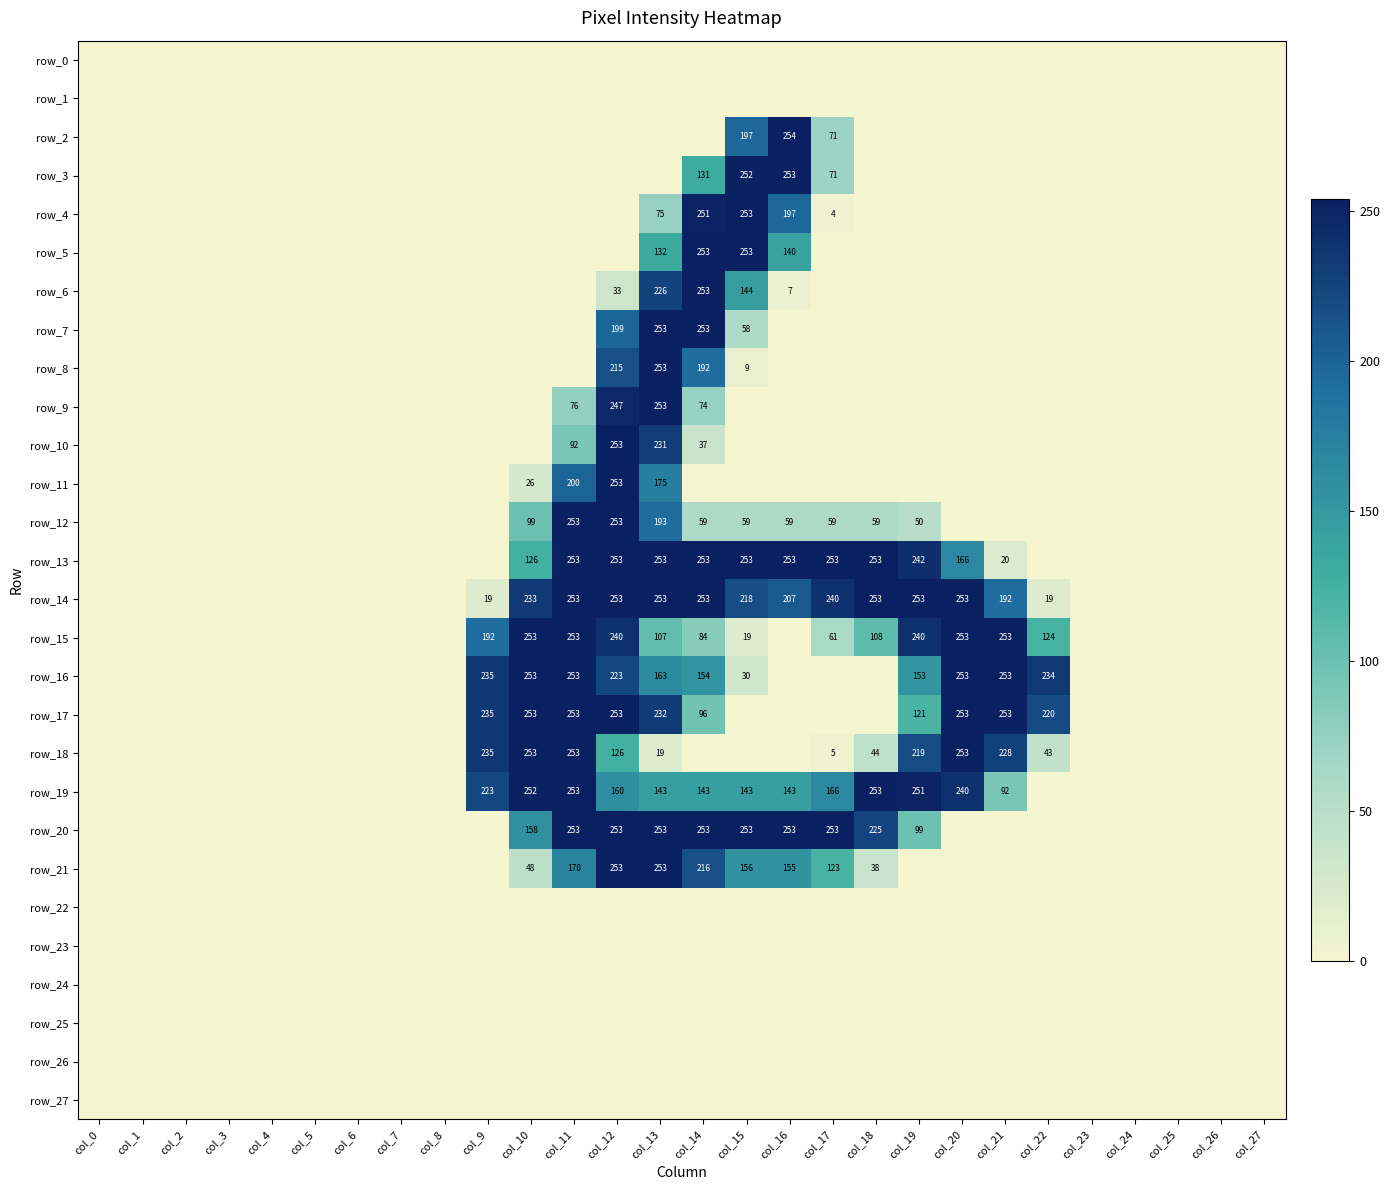

Which label corresponds to the smallest value in the chart?

col_0